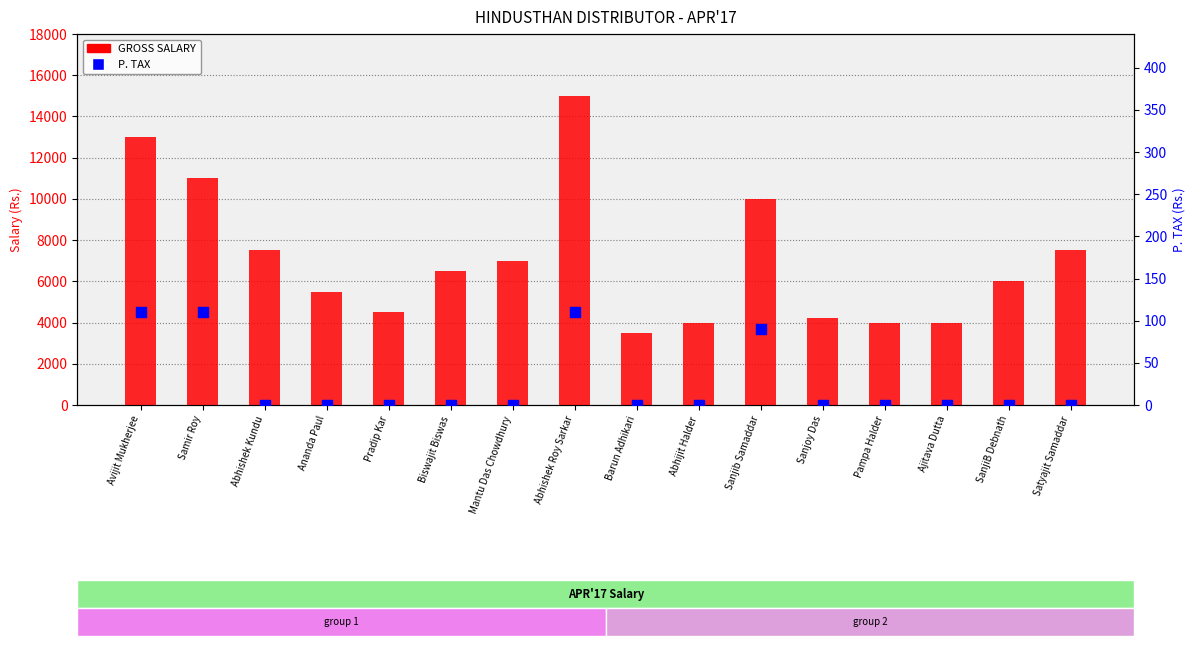

What are all the series names shown in the legend?

GROSS SALARY, P. TAX